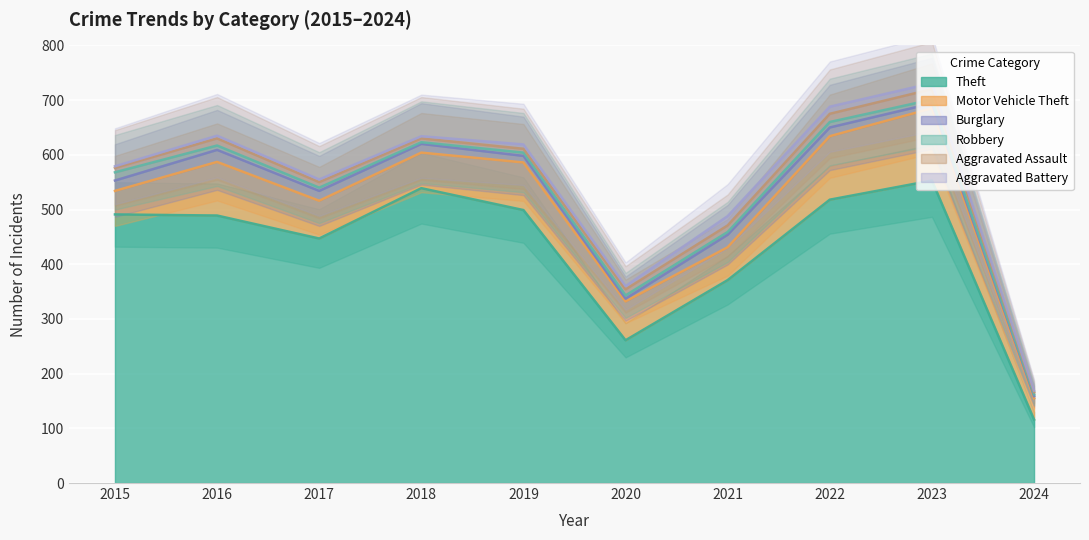

How many series are shown in this chart?

6